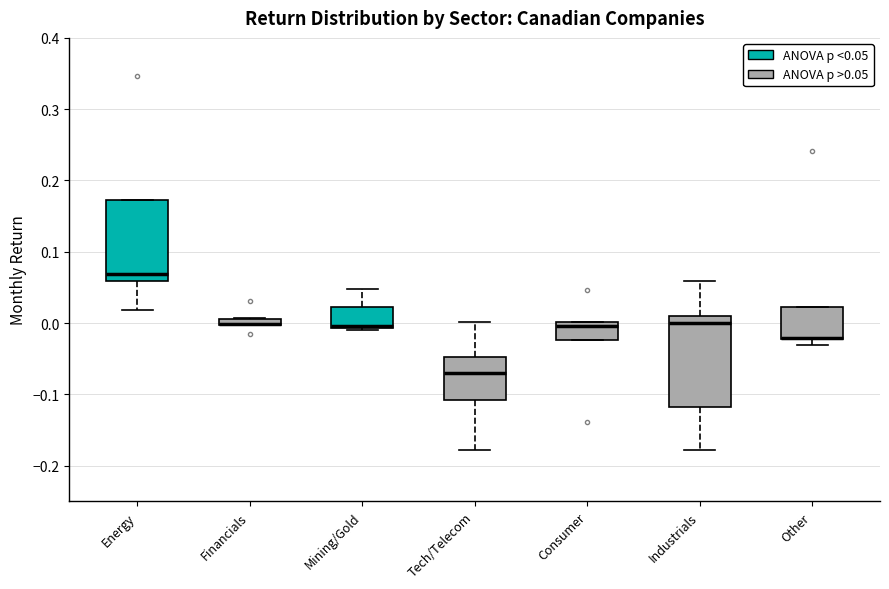

Where is the lower edge of the box for Mining/Gold on the y-axis? The values are not printed on the chart, so give them approximately, as read against the axis.

-0.01